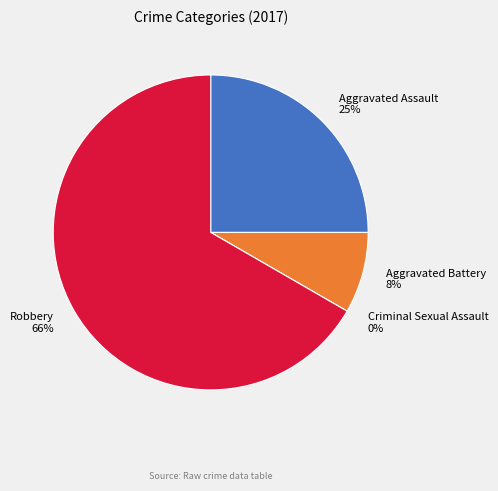

To the nearest percent, what is the combined percentage of Criminal Sexual Assault and Aggravated Battery?

8%